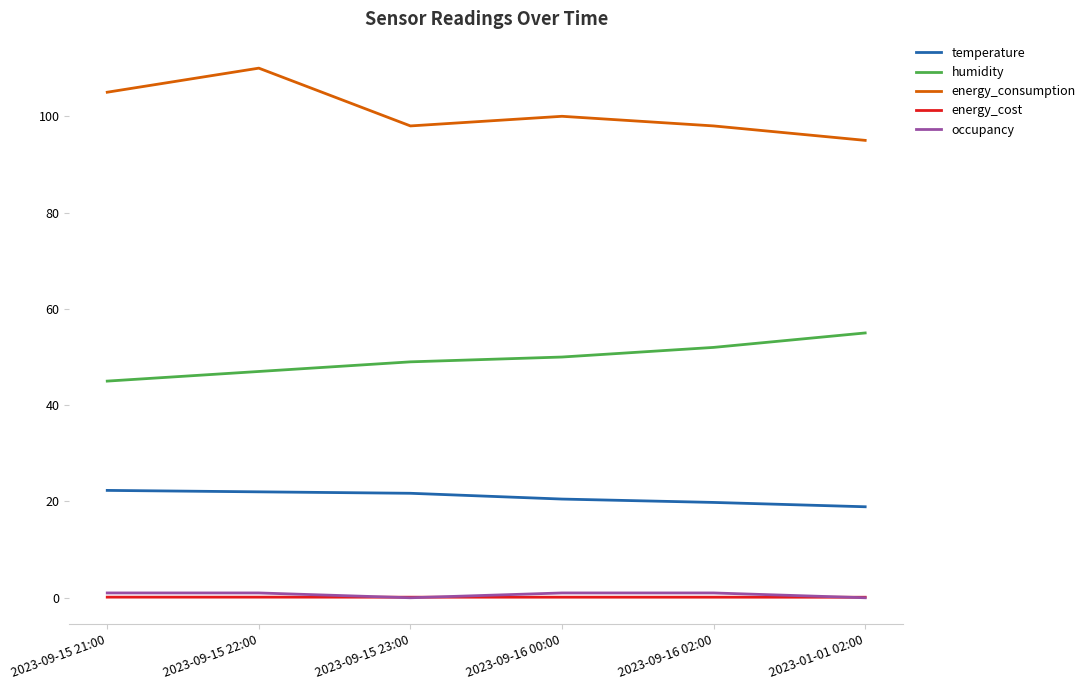

What is the difference between the maximum and minimum values in the energy_consumption series?

15.0